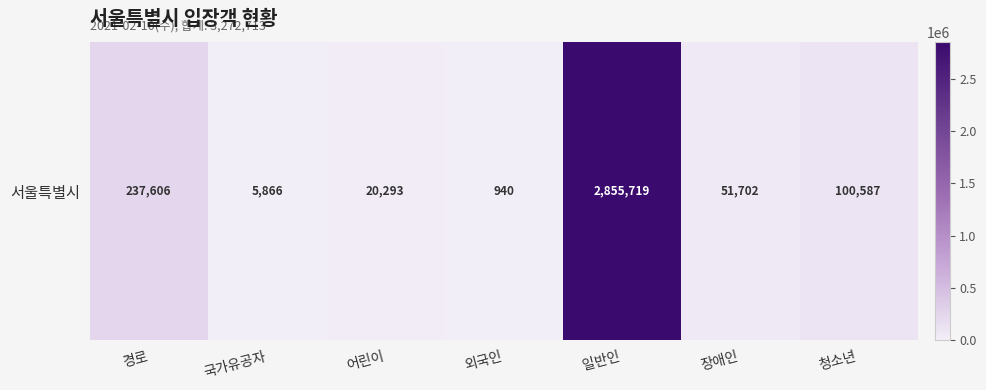

How many series are shown in this chart?

1